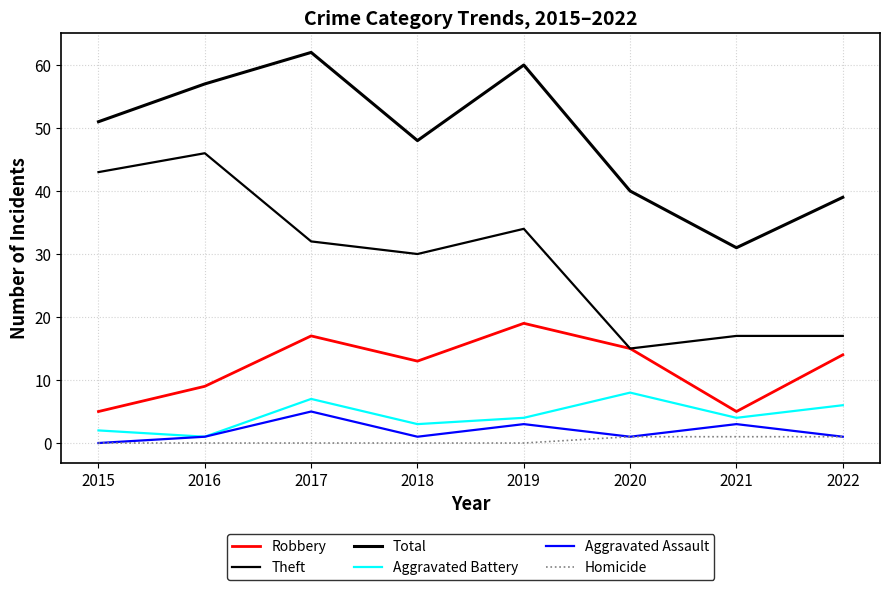

What is the difference between the highest and lowest values at 2021?

30